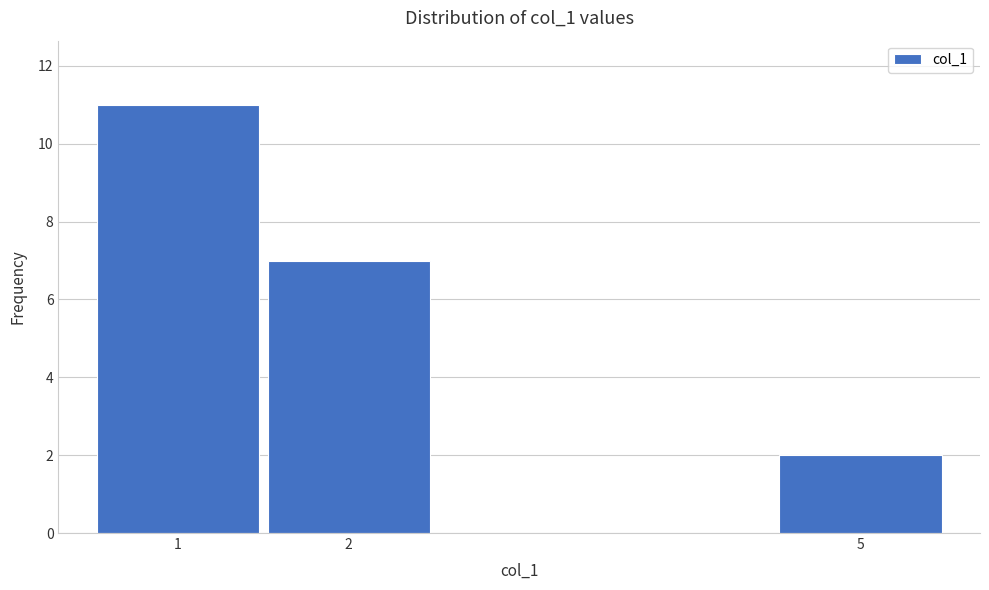

Reading left to right, transcribe all the data shown in this chart.

11	7	2